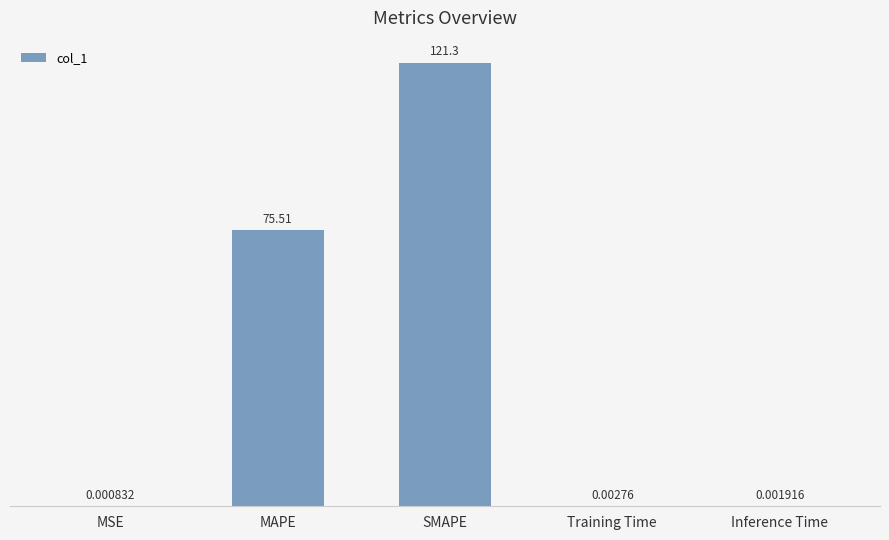

At which category does the chart reach its peak across all series?

SMAPE